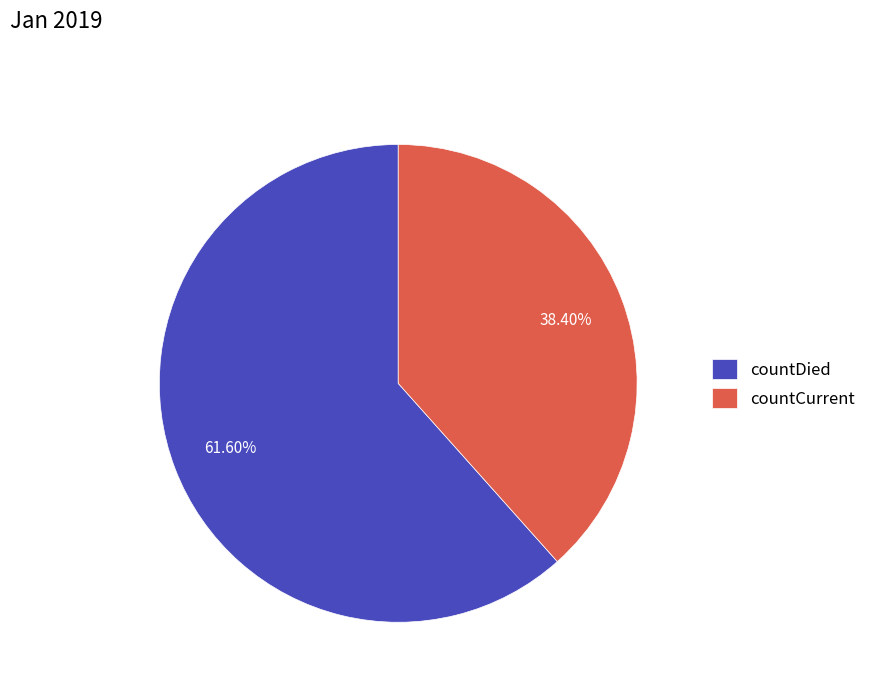

What is the largest slice in the pie chart?

countDied